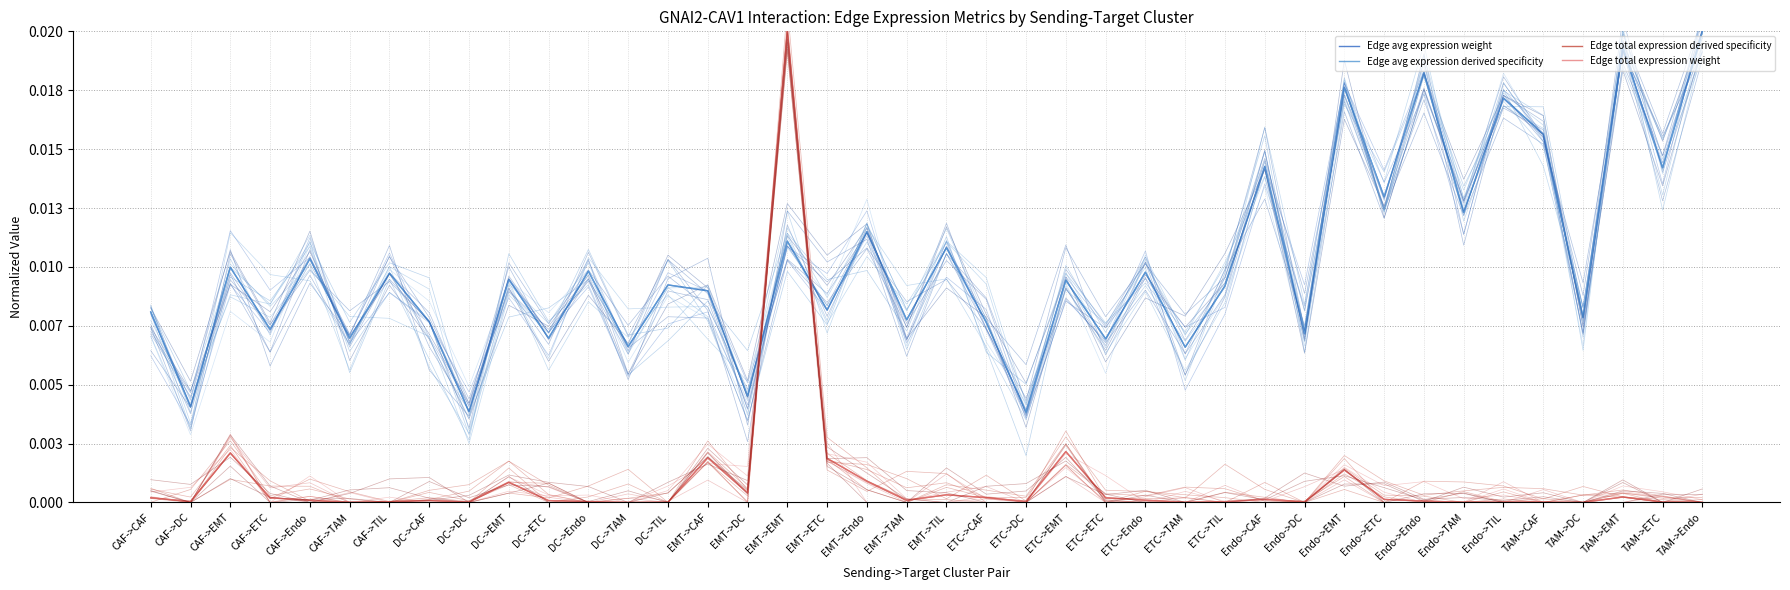

Which category has the lowest value in the Edge avg expression weight series?

ETC->DC